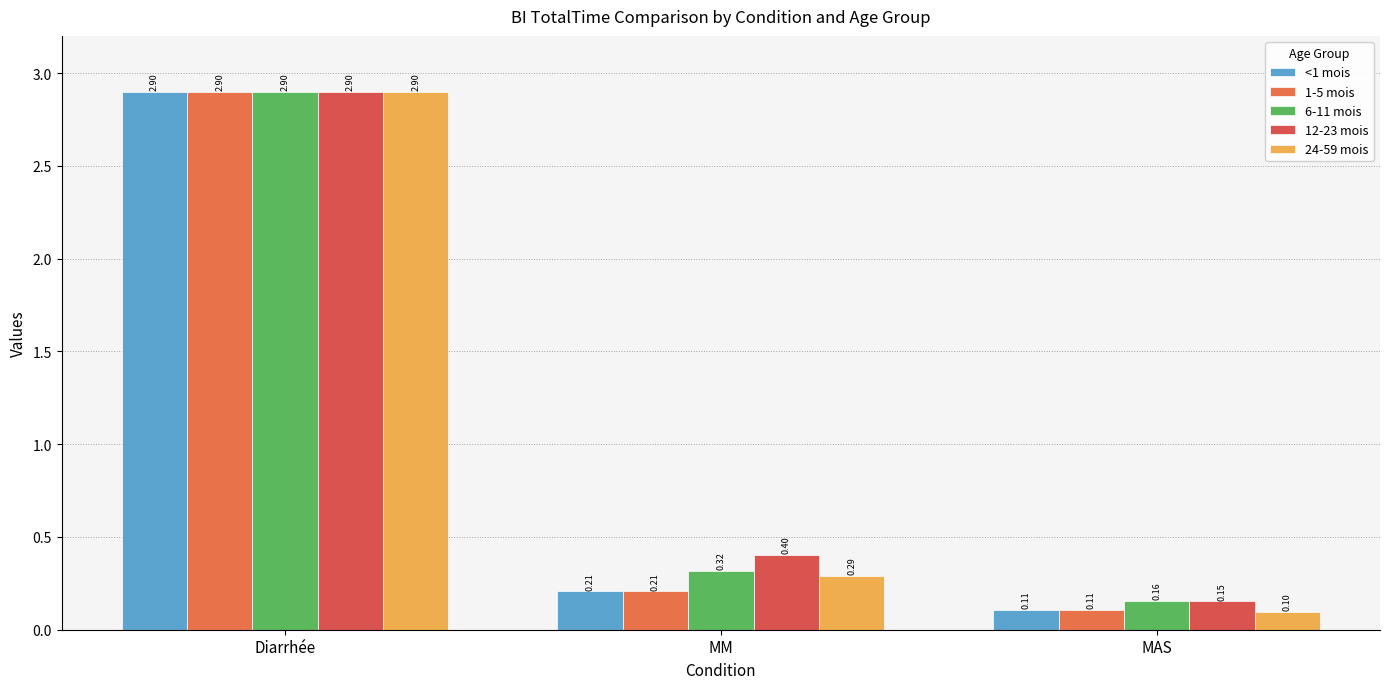

At which category does the chart reach its peak across all series?

Diarrhée